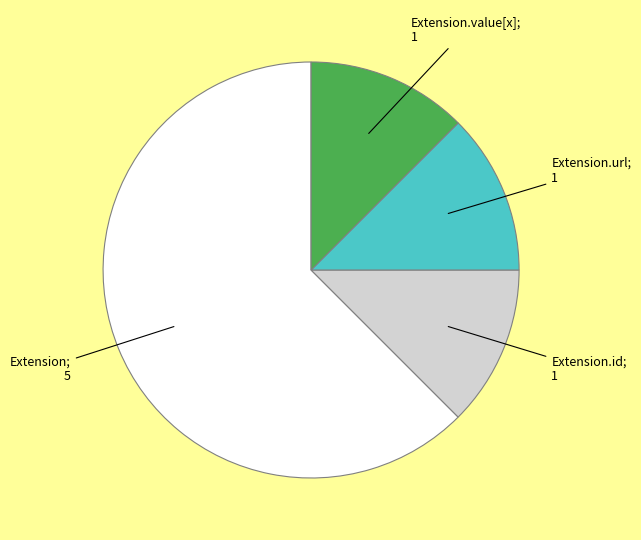

Is there a majority slice in this chart?

Yes